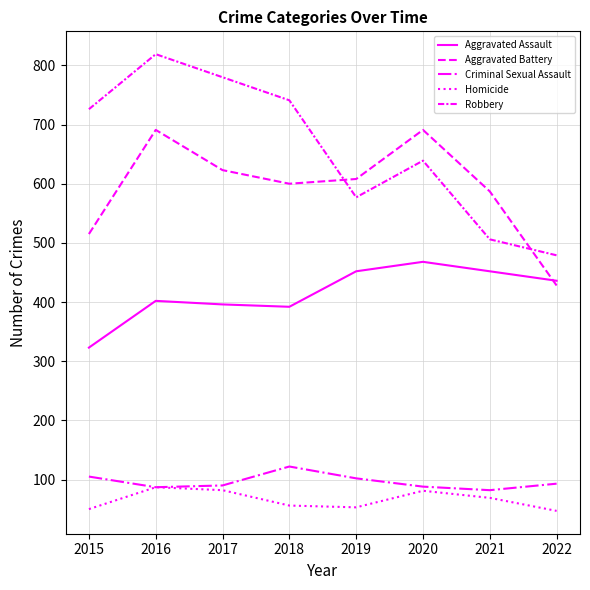

What is the minimum value for Aggravated Battery?

428